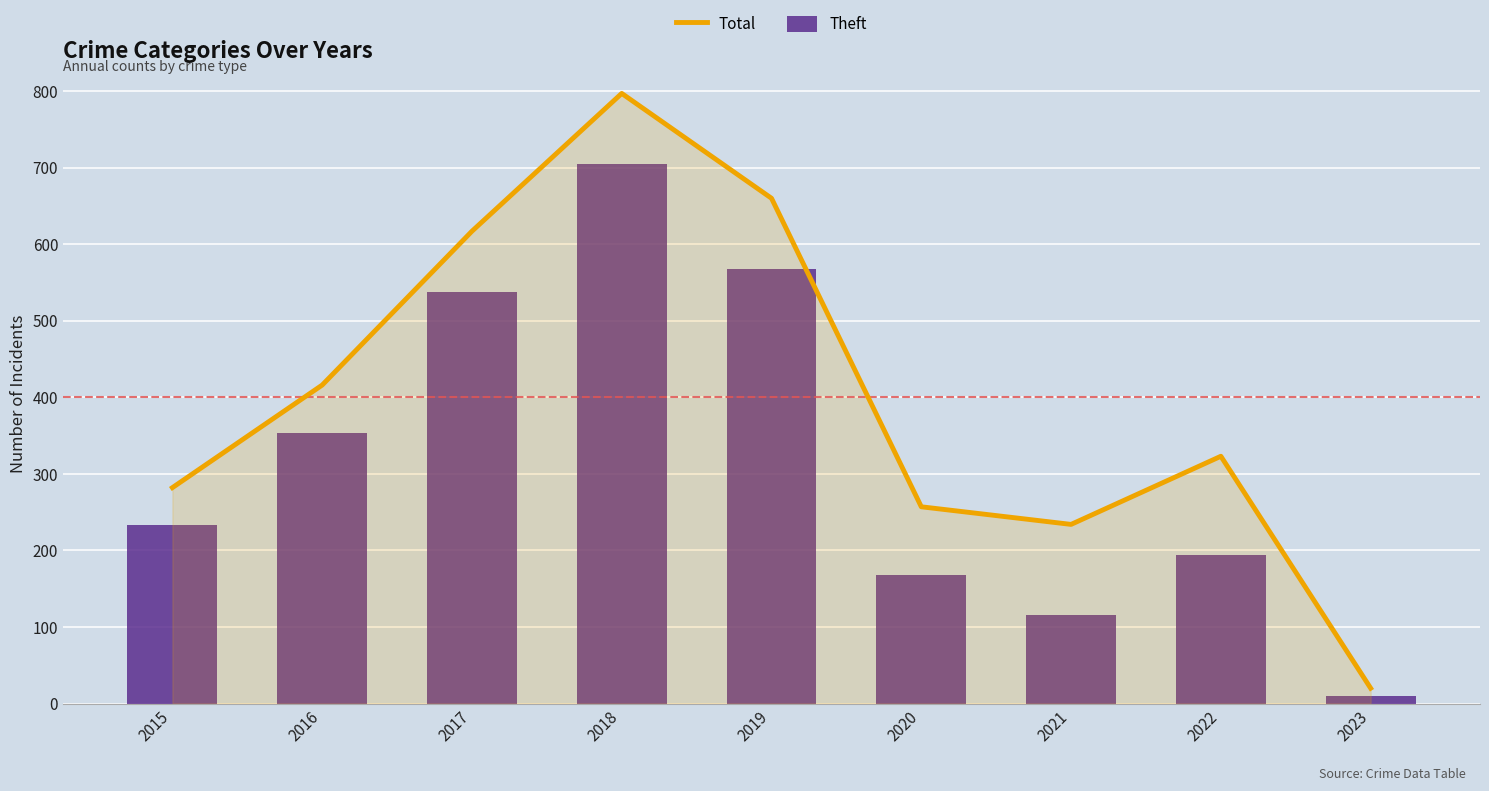

True or false: Total has a value of 20 at 2023.

True